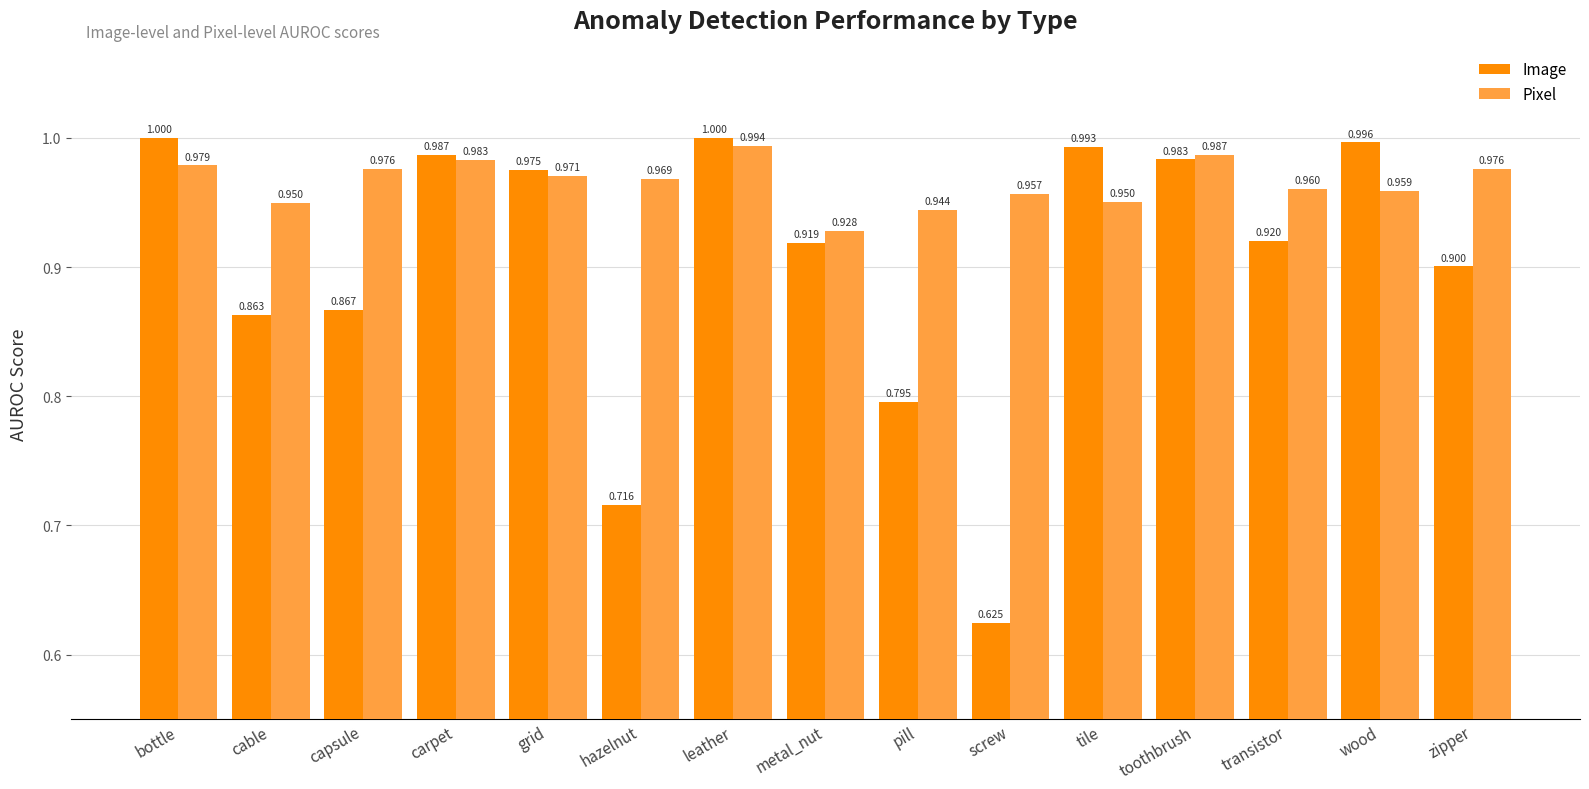

Count the number of categories in the chart.

15